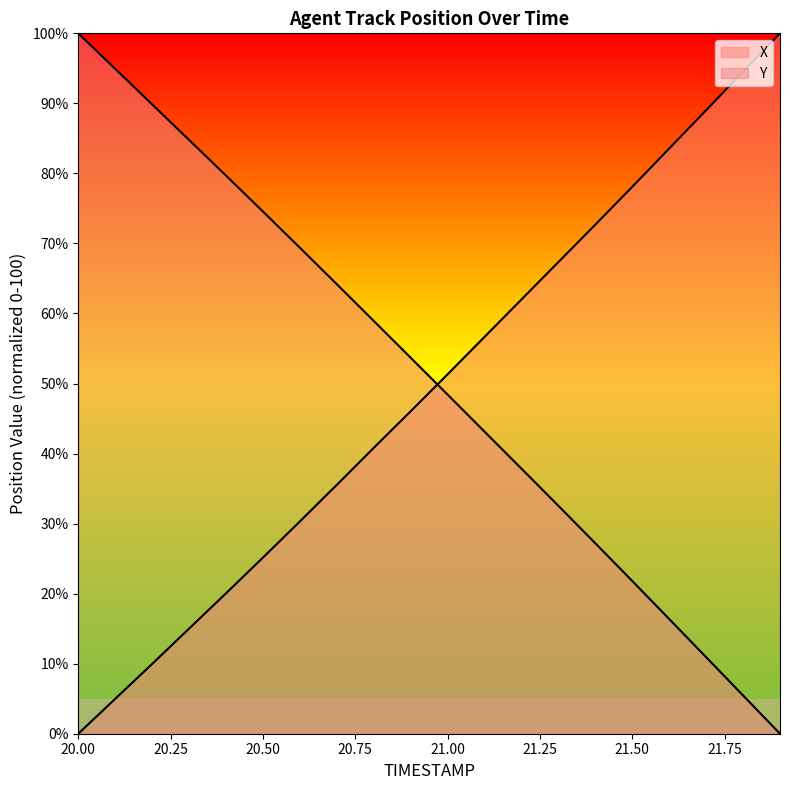

The Y series shows 32.5 at 21.3. True or false?

True